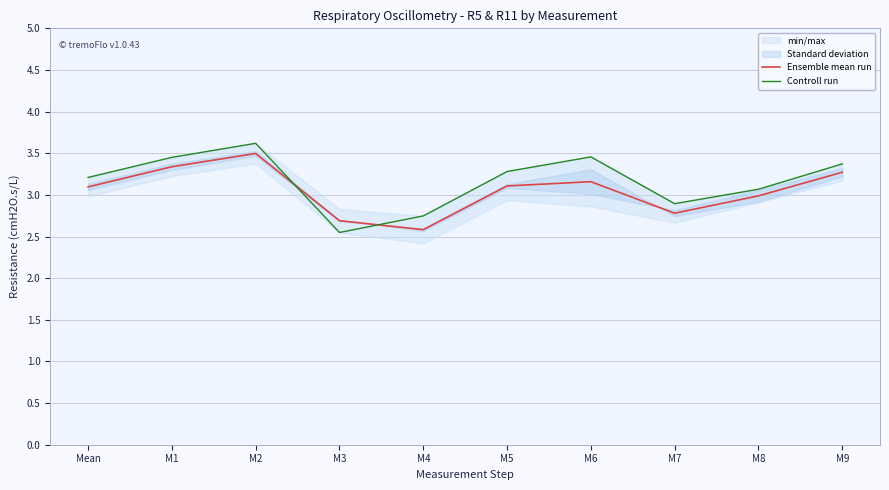

Rank the series by their average value, from highest to lowest.

Controll run, Ensemble mean run